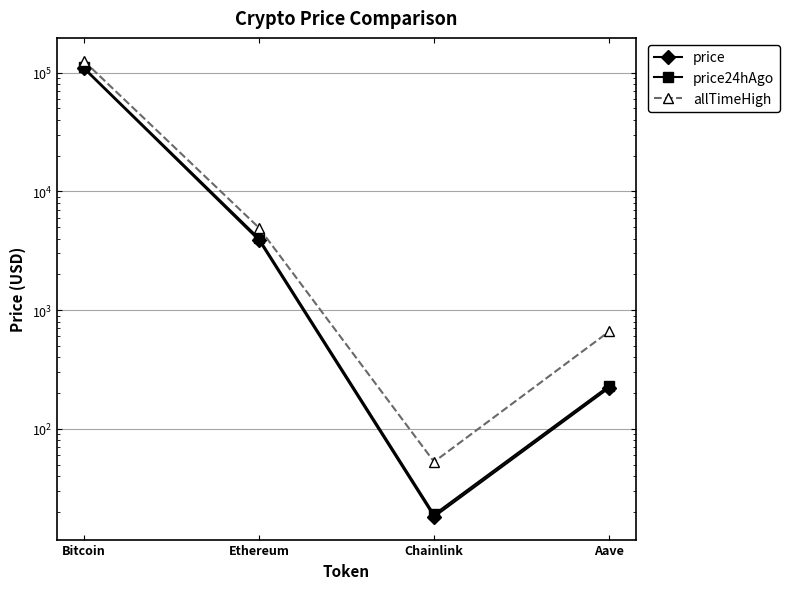

What value does the allTimeHigh series have at Chainlink?

52.7